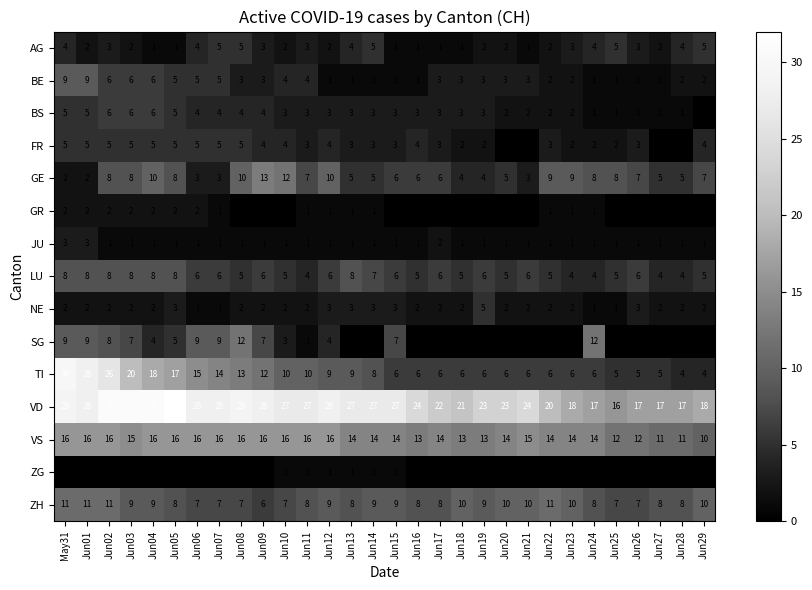

Which label corresponds to the largest value in the chart?

Jun05